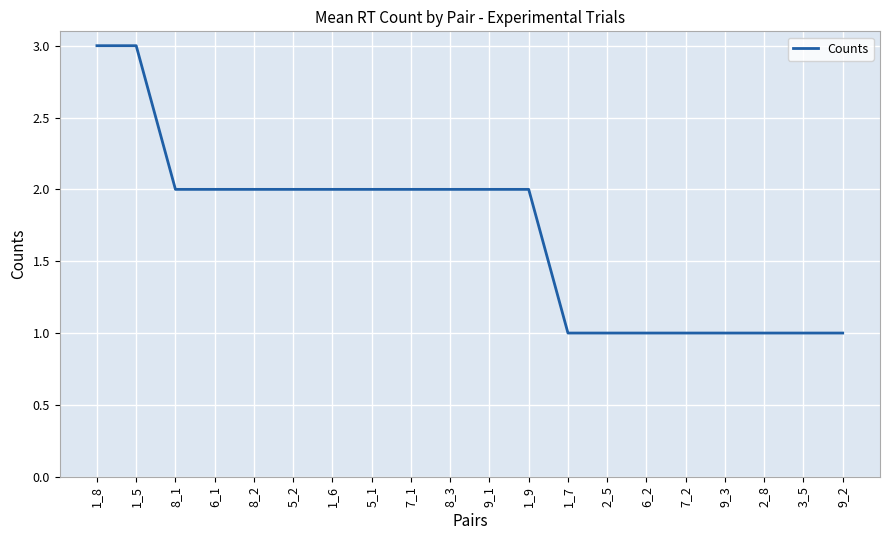

How many lines are shown in the chart?

1